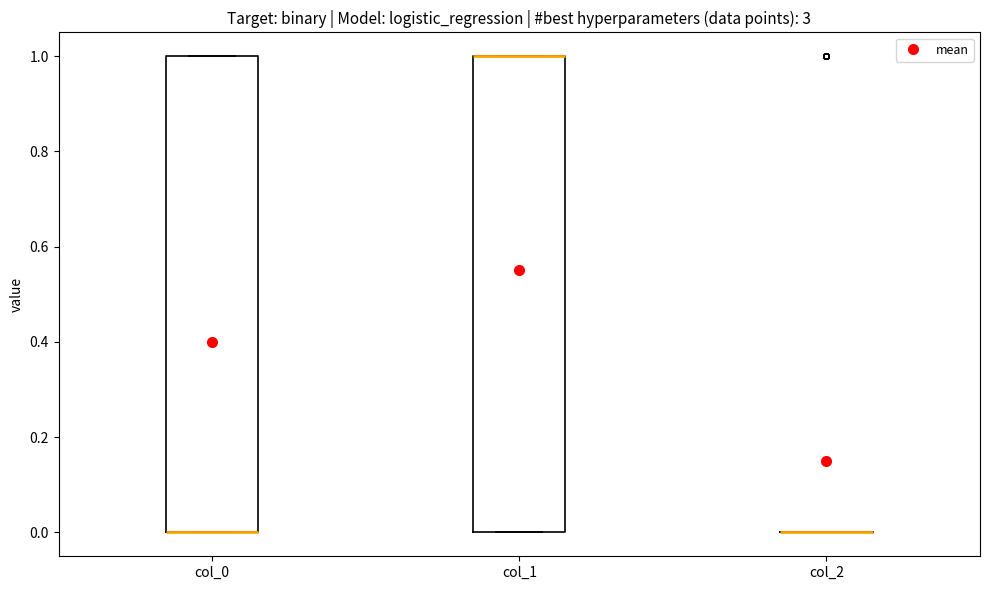

Where is the lower edge of the box for col_1 on the y-axis? The values are not printed on the chart, so give them approximately, as read against the axis.

0